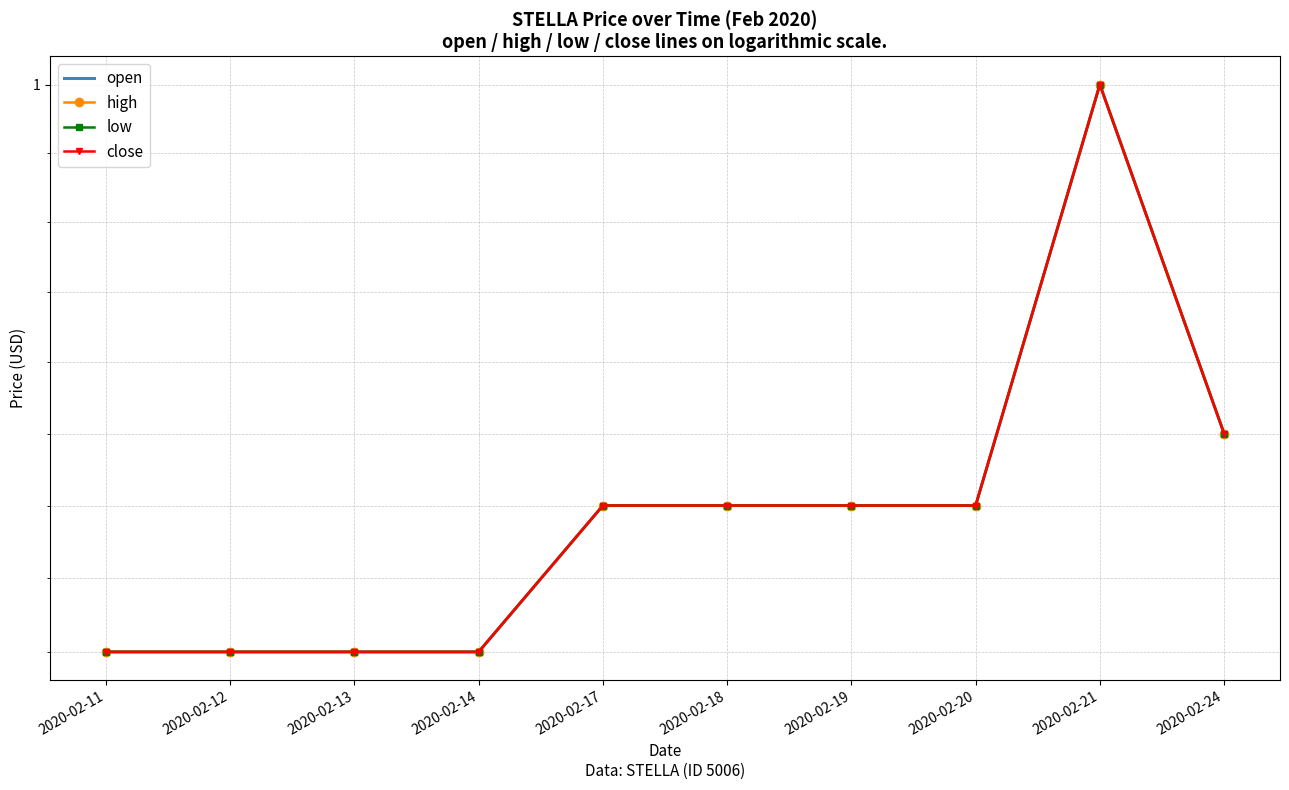

True or false: low has more than 2 interior local peaks.

False